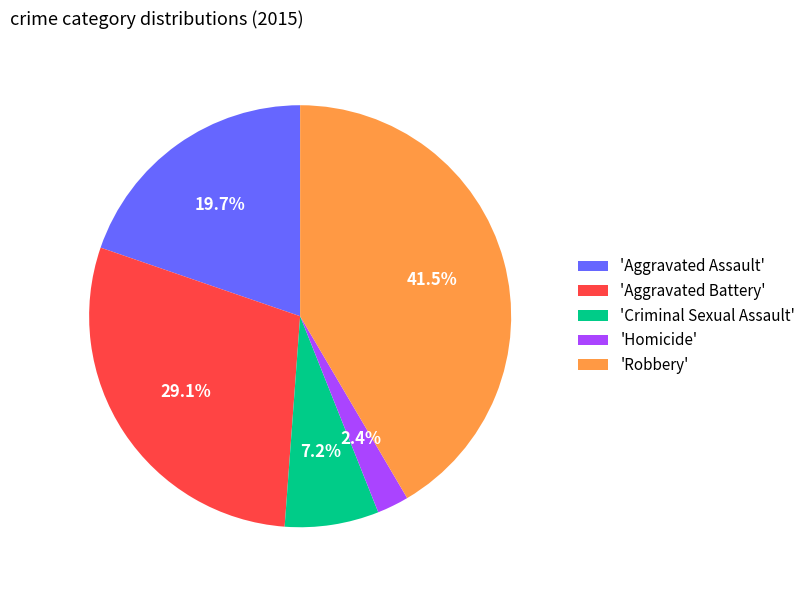

Does 'Aggravated Battery' represent more than half of the total?

No